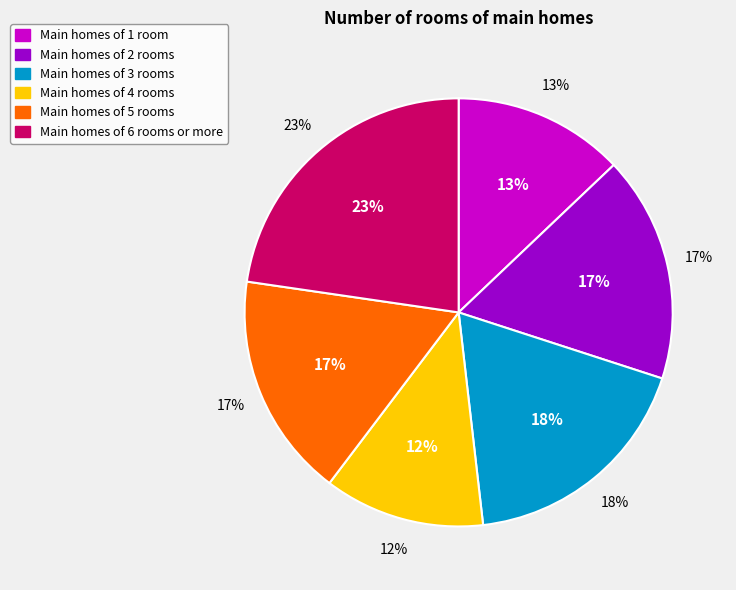

To the nearest percent, what is the average slice percentage?

17%